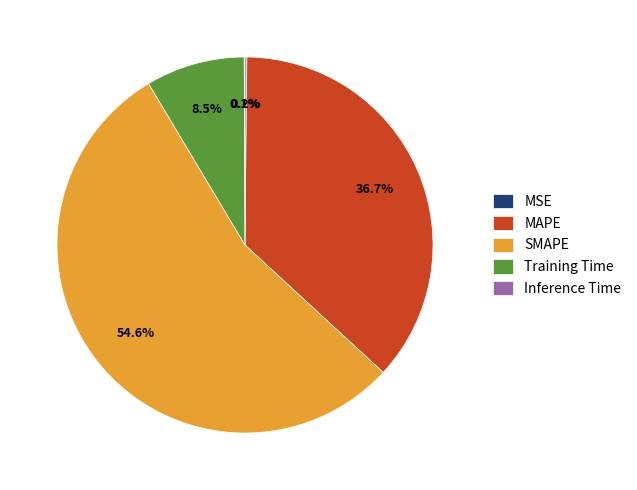

Is the sum of Training Time and MAPE greater than half?

No